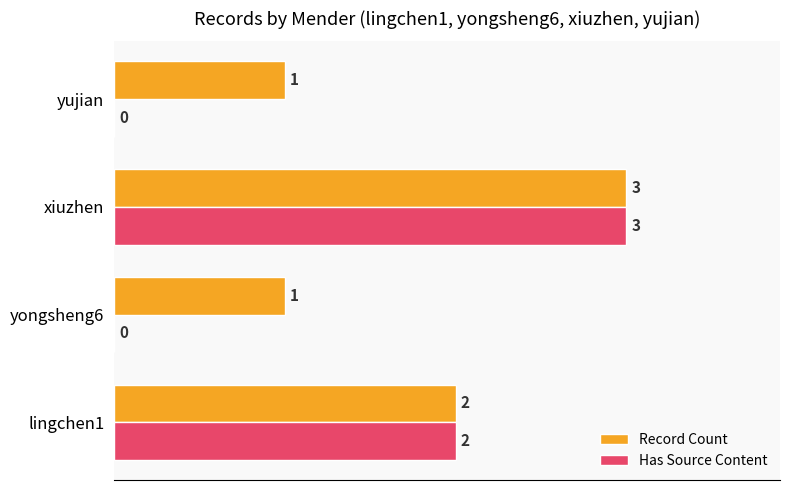

What are all the series names shown in the legend?

Record Count, Has Source Content